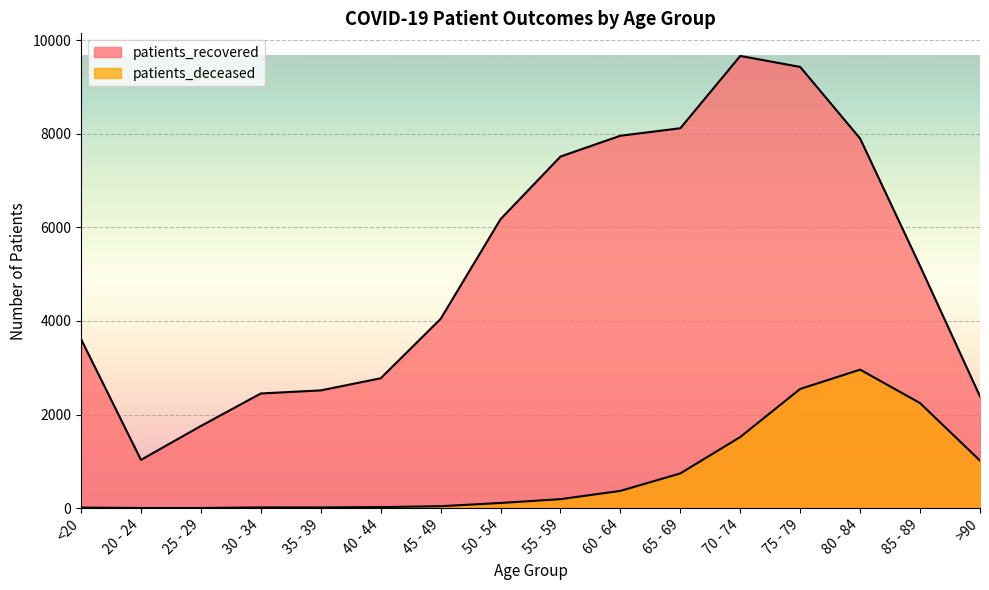

At which category is the sum across all series the highest?

75 - 79